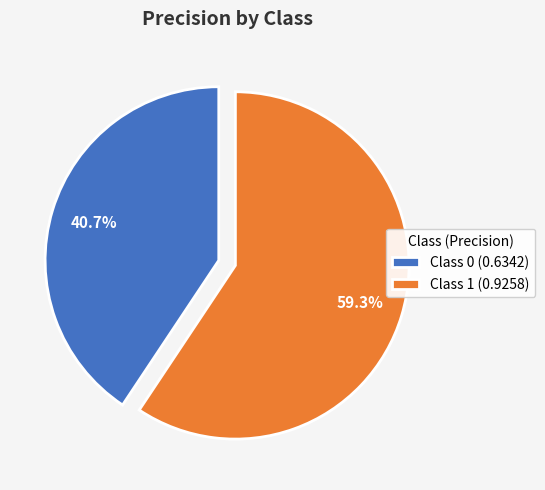

Does Class 0 (0.6342) represent more than half of the total?

No